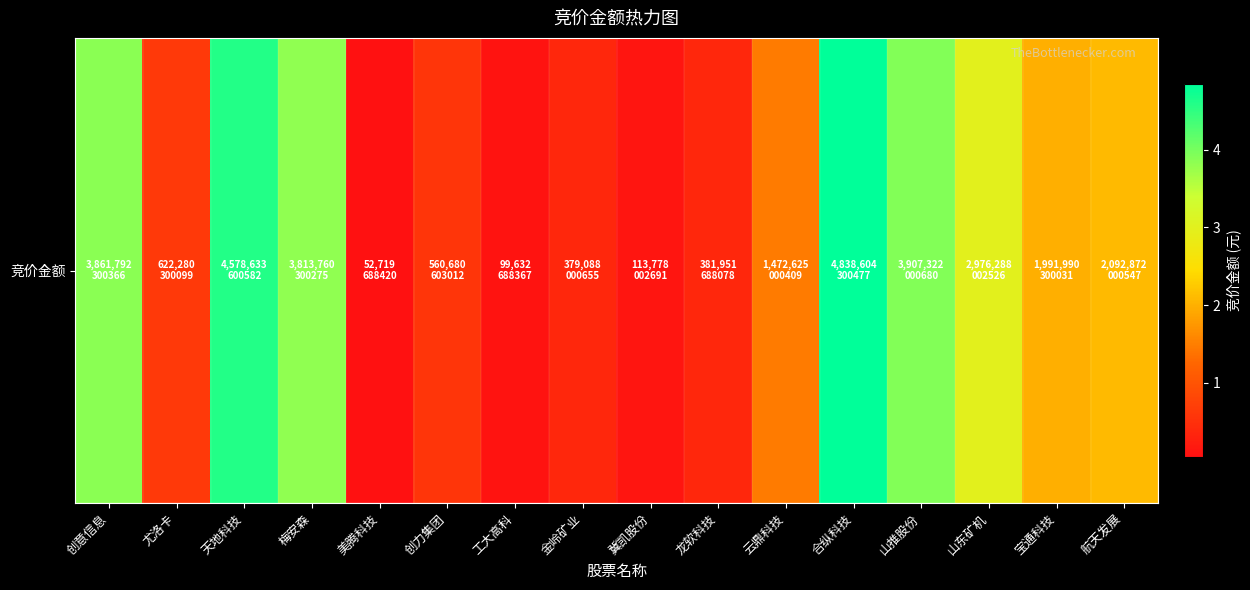

Which category has the lowest value across all series?

美腾科技